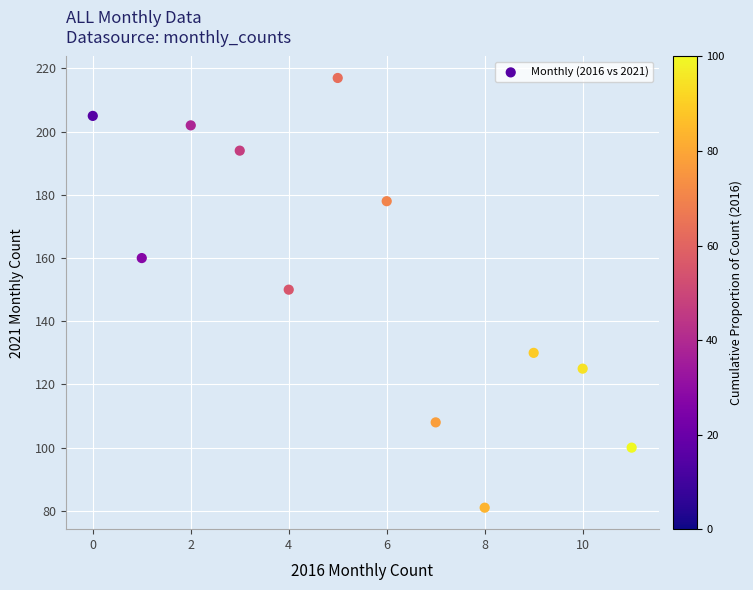

What is the average Y value?

154